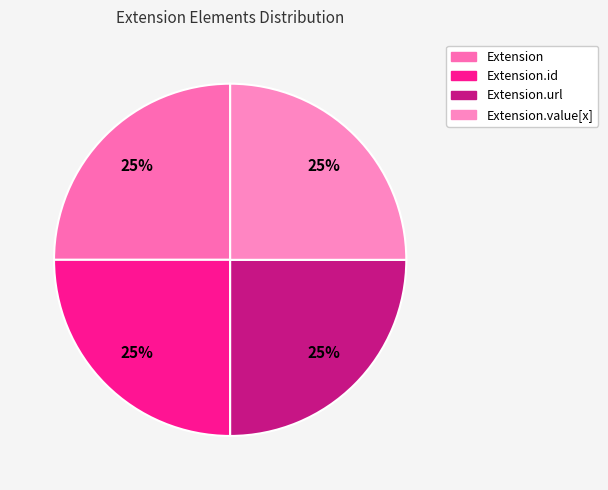

What is the smallest slice in the pie chart?

Extension